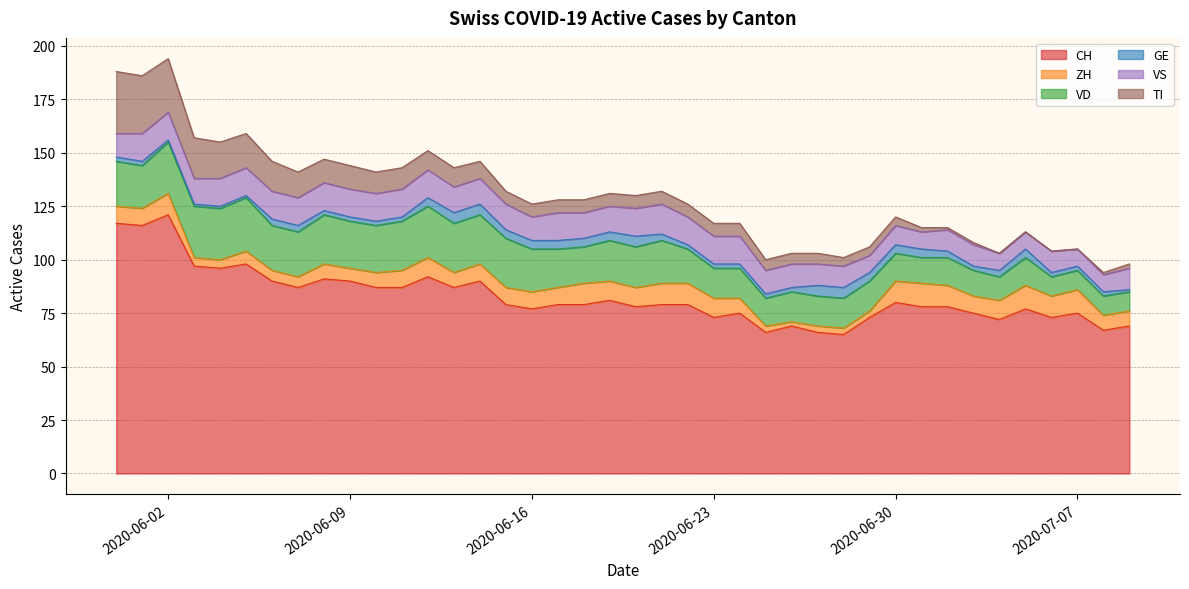

How many data points in VD are less than 19?

20